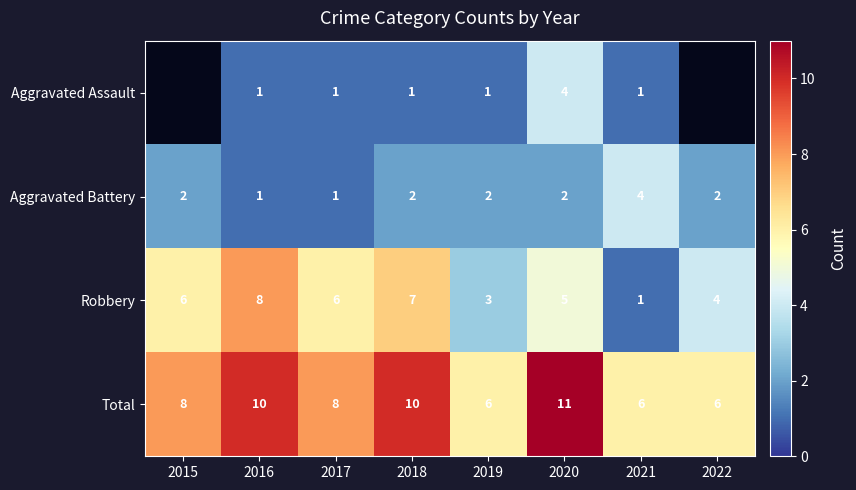

What is the difference between the maximum and second lowest values in the Total series?

5